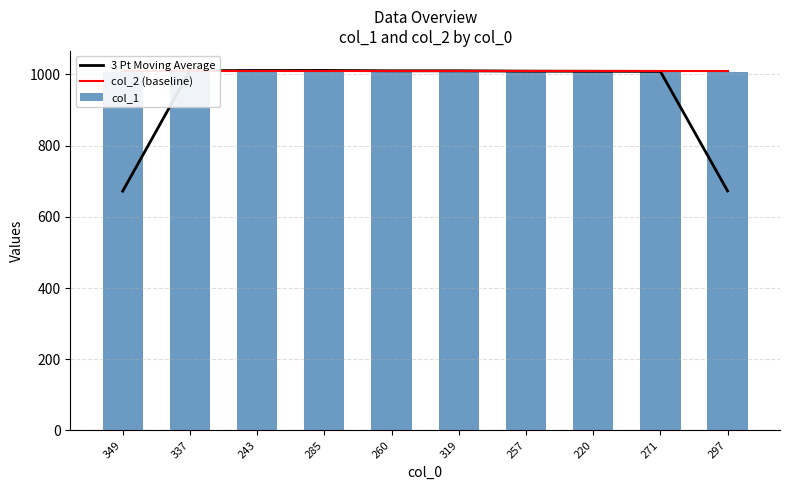

Is it true that col_2 (baseline) equals 1009.0 at 297?

True